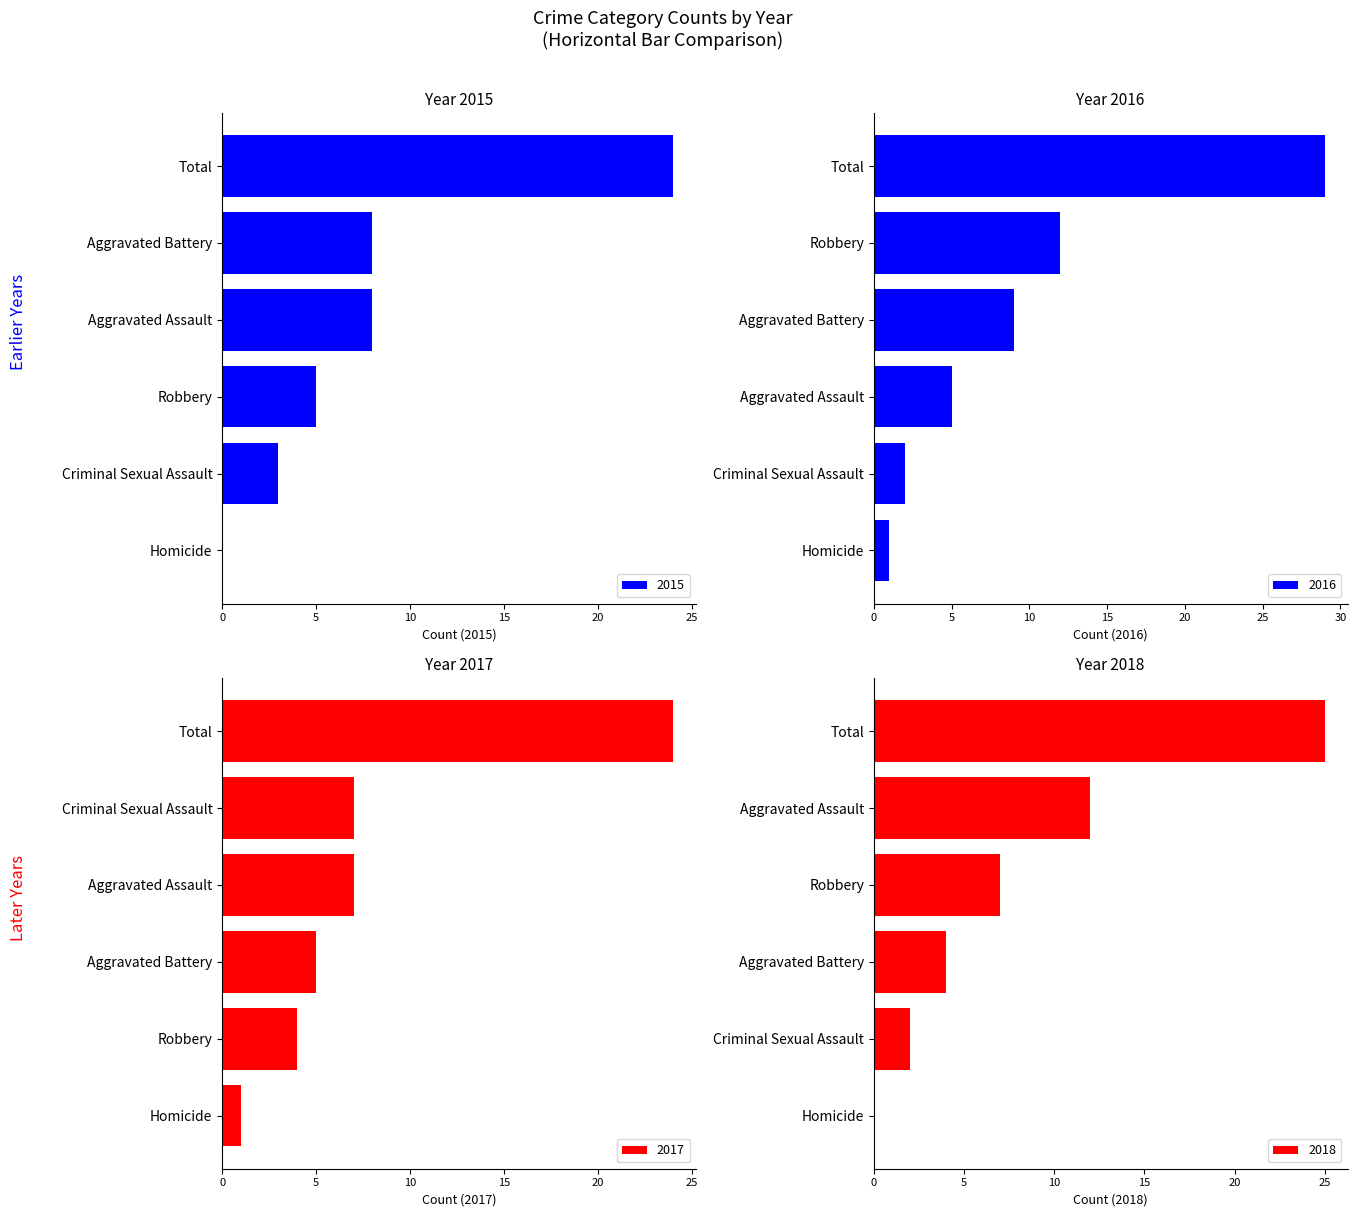

What is the value of the 2016 bar at the 5th from the left?

12